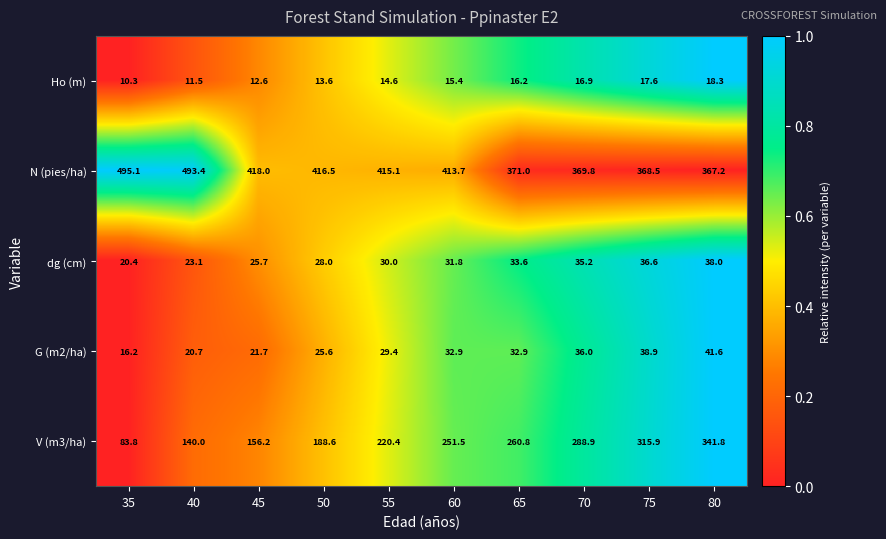

True or false: G (m2/ha) has a value of 36.0 at 70.

True